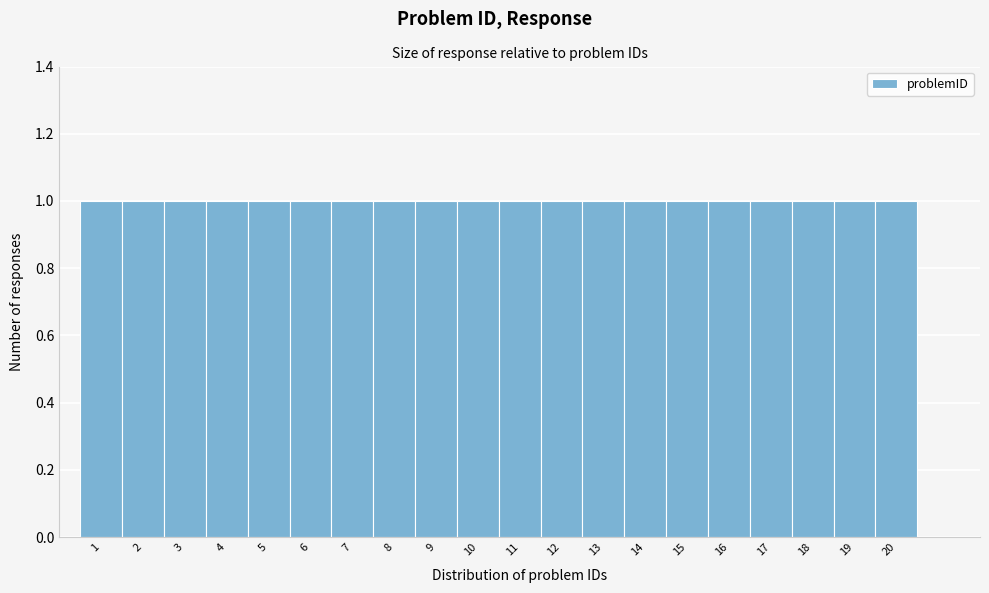

Reading left to right, list every bar in this chart as the range it spans on the x-axis followed by its height. The values are not printed on the chart, so give them approximately, as read against the axis.

0.5 to 1.5: 1
1.5 to 2.5: 1
2.5 to 3.5: 1
3.5 to 4.5: 1
4.5 to 5.5: 1
5.5 to 6.5: 1
6.5 to 7.5: 1
7.5 to 8.5: 1
8.5 to 9.5: 1
9.5 to 10.5: 1
10.5 to 11.5: 1
11.5 to 12.5: 1
12.5 to 13.5: 1
13.5 to 14.5: 1
14.5 to 15.5: 1
15.5 to 16.5: 1
16.5 to 17.5: 1
17.5 to 18.5: 1
18.5 to 19.5: 1
19.5 to 20.5: 1